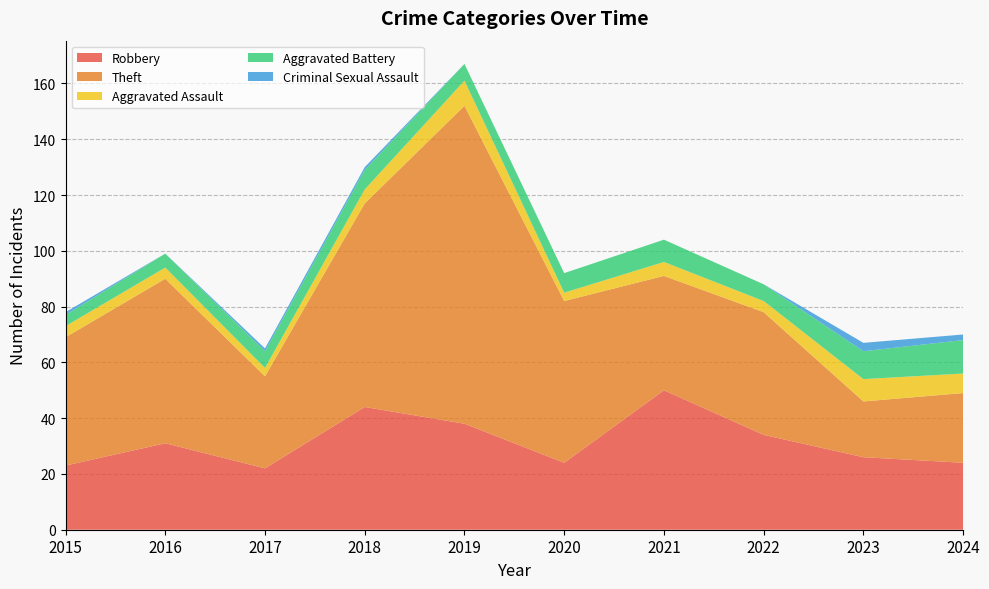

Reading right to left, what are all the values shown in this chart?

Robbery: 2024=24	2023=26	2022=34	2021=50	2020=24	2019=38	2018=44	2017=22	2016=31	2015=23
Theft: 2024=25	2023=20	2022=44	2021=41	2020=58	2019=114	2018=73	2017=33	2016=59	2015=46
Aggravated Assault: 2024=7	2023=8	2022=4	2021=5	2020=3	2019=9	2018=5	2017=3	2016=4	2015=4
Aggravated Battery: 2024=12	2023=10	2022=6	2021=8	2020=7	2019=6	2018=7	2017=6	2016=5	2015=4
Criminal Sexual Assault: 2024=2	2023=3	2022=0	2021=0	2020=0	2019=0	2018=1	2017=1	2016=0	2015=1